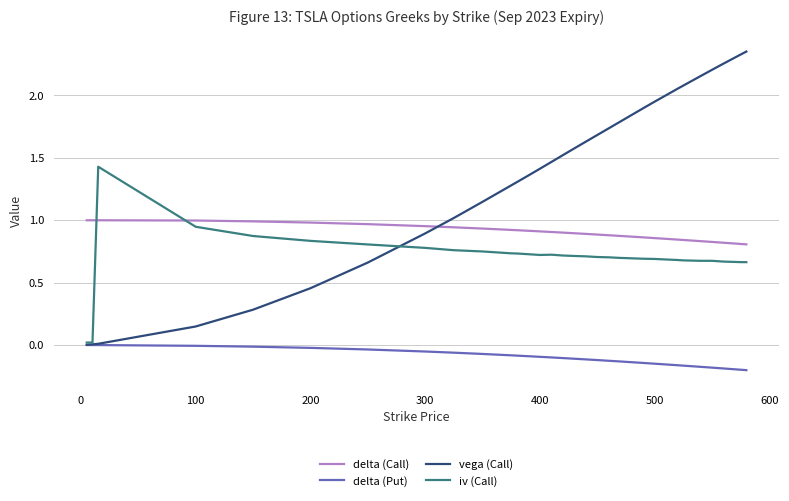

Which series has the widest spread of values?

vega (Call)